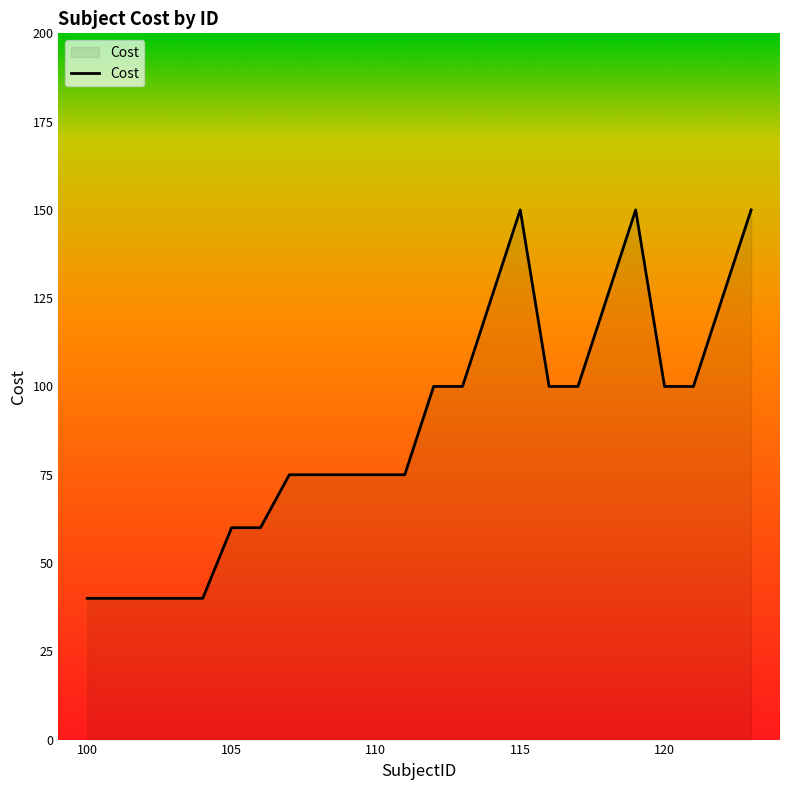

What is the difference between the maximum and minimum values?

110